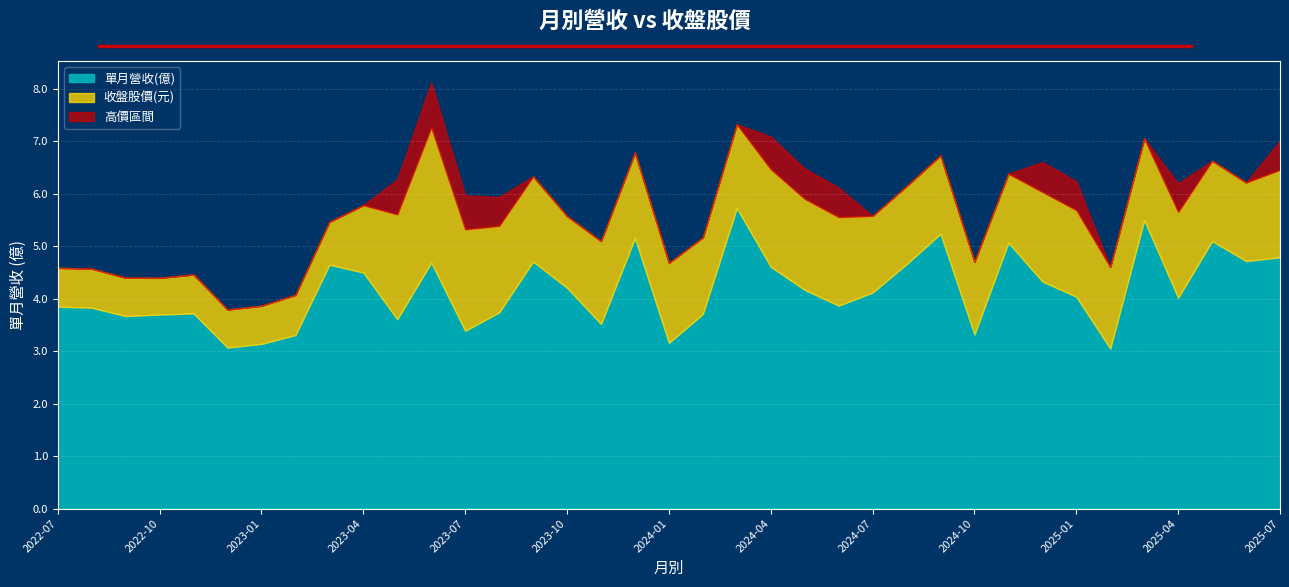

What is the label of the 27th point from the right?

2023-05